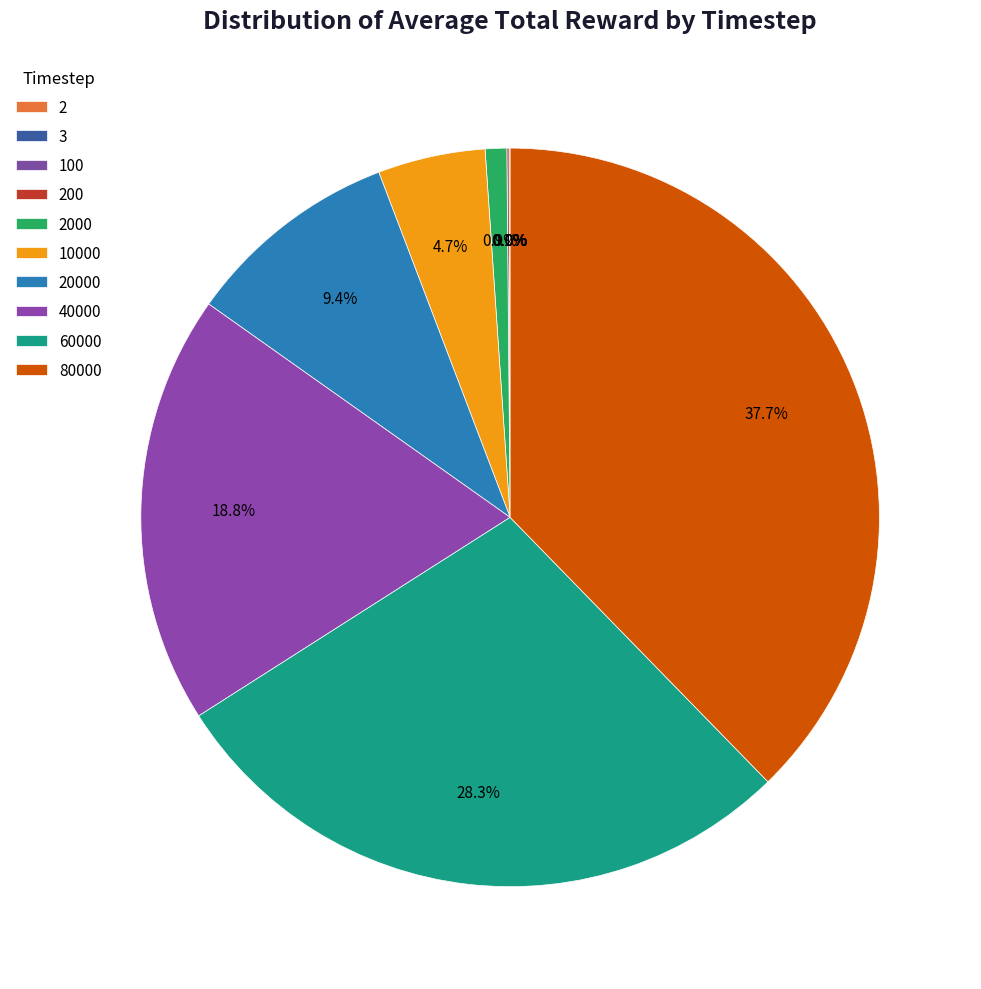

How many segments does this pie chart have?

10